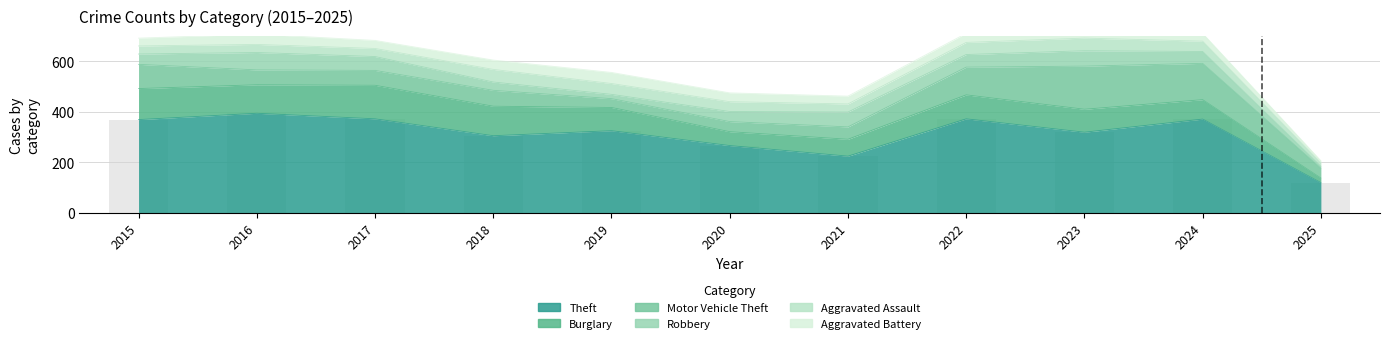

What is the difference between the second highest and second lowest values in the Aggravated Assault series?

18